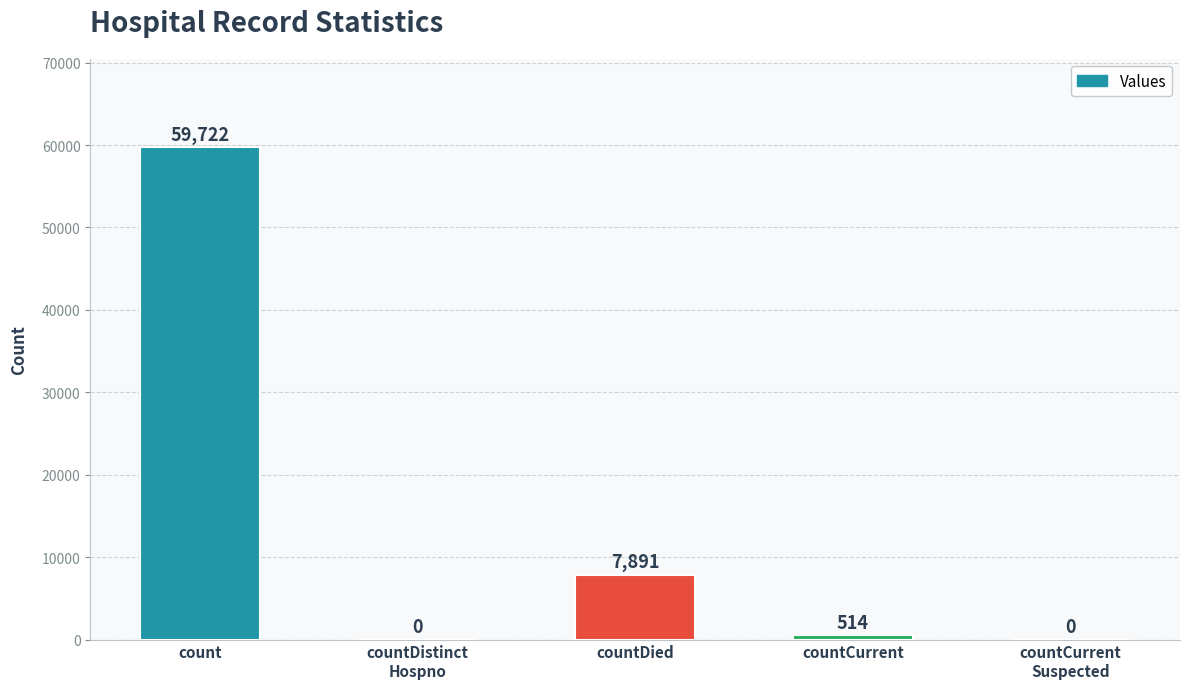

What is the sum of all values?

68127